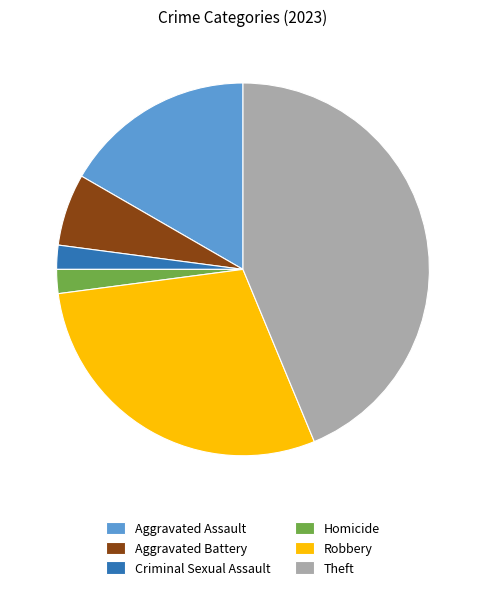

Which category has the biggest portion of the pie?

Theft